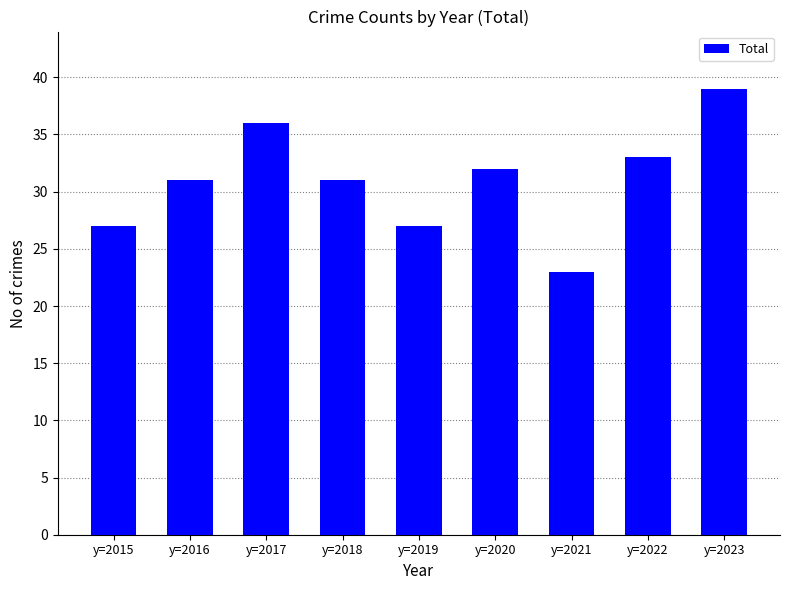

What value does the data have at y=2023?

39